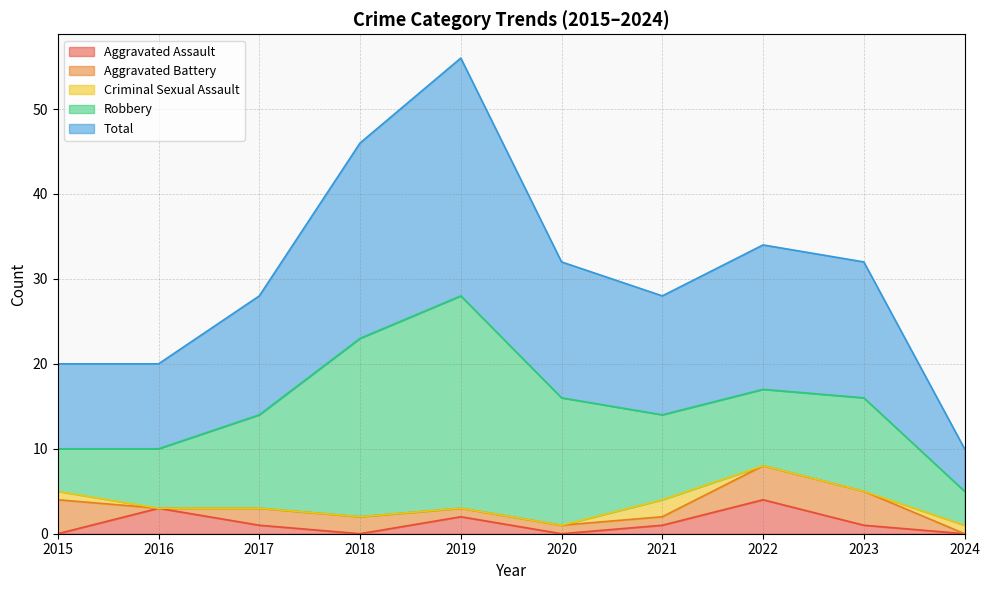

Between 2022 and 2020, which is larger?

2022